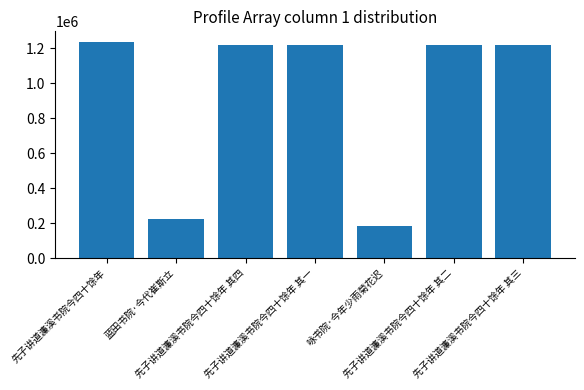

Is it true that the value at 先子讲道濂溪书院今四十馀年 其一 is 1220649?

True